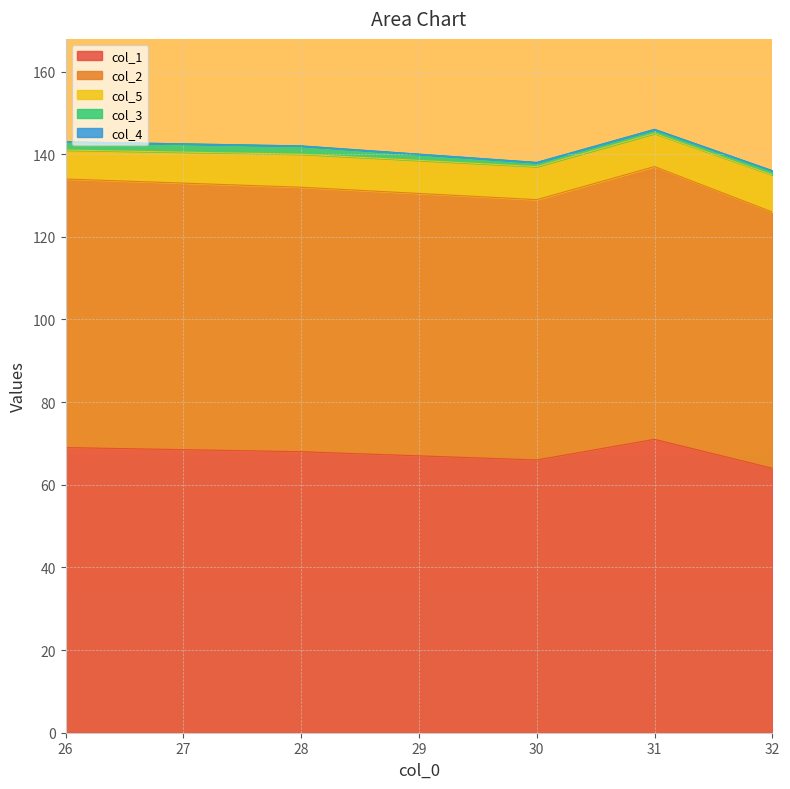

Does the chart display data point markers on the line(s)?

No